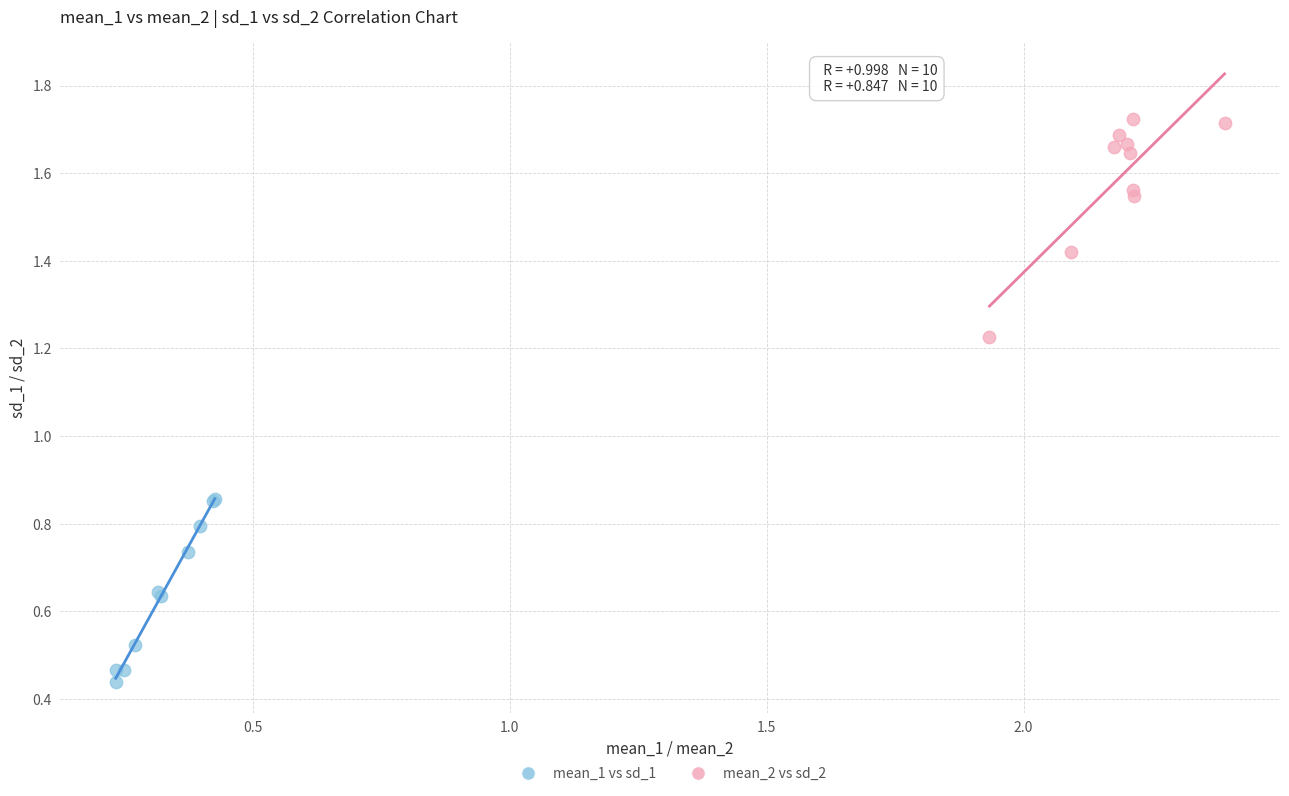

Which series has the widest spread of Y values?

mean_2 vs sd_2